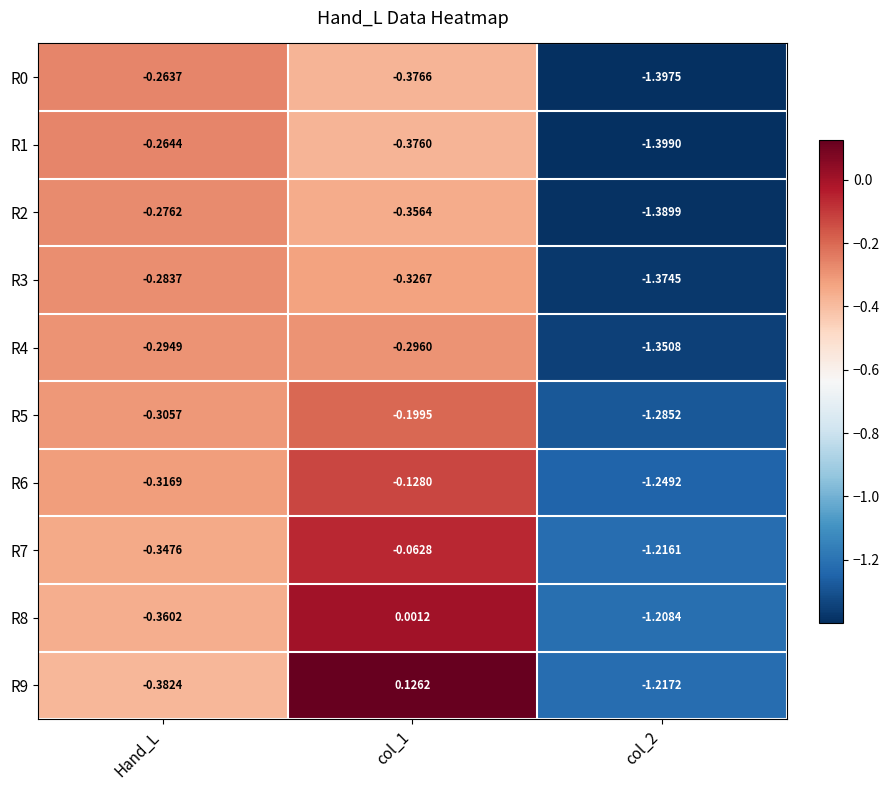

Which category has the highest value in the R1 series?

Hand_L